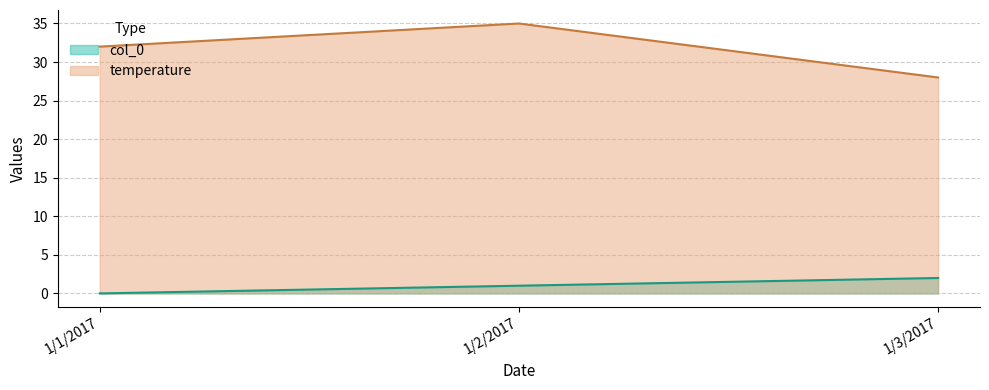

List the series in order of their peak value, lowest first.

col_0, temperature